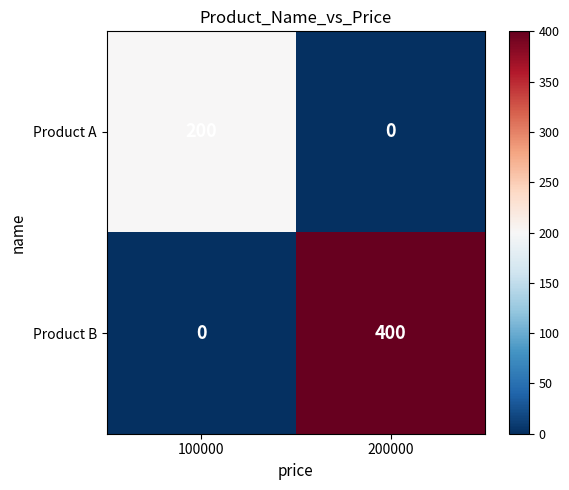

Rank the series at 100000 from highest to lowest value.

Product A, Product B